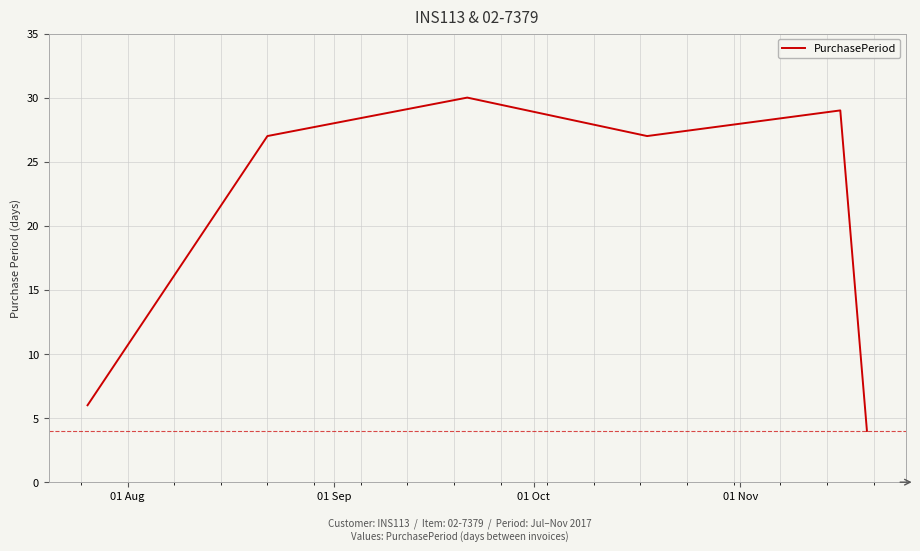

What is the difference between the maximum and minimum values?

26